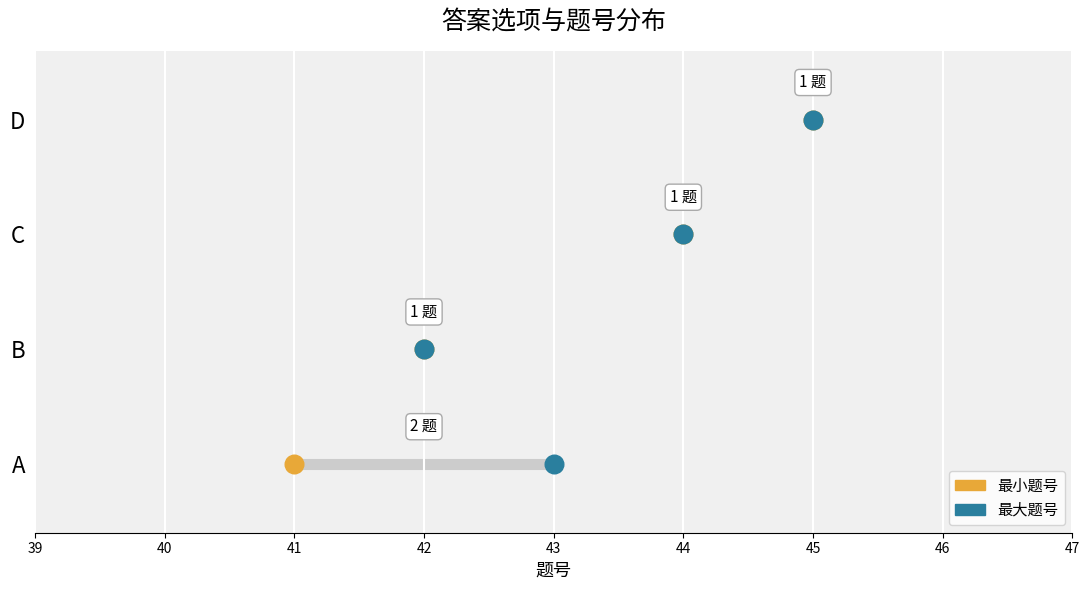

Approximately how many times larger is the value at B compared to C?

1.0